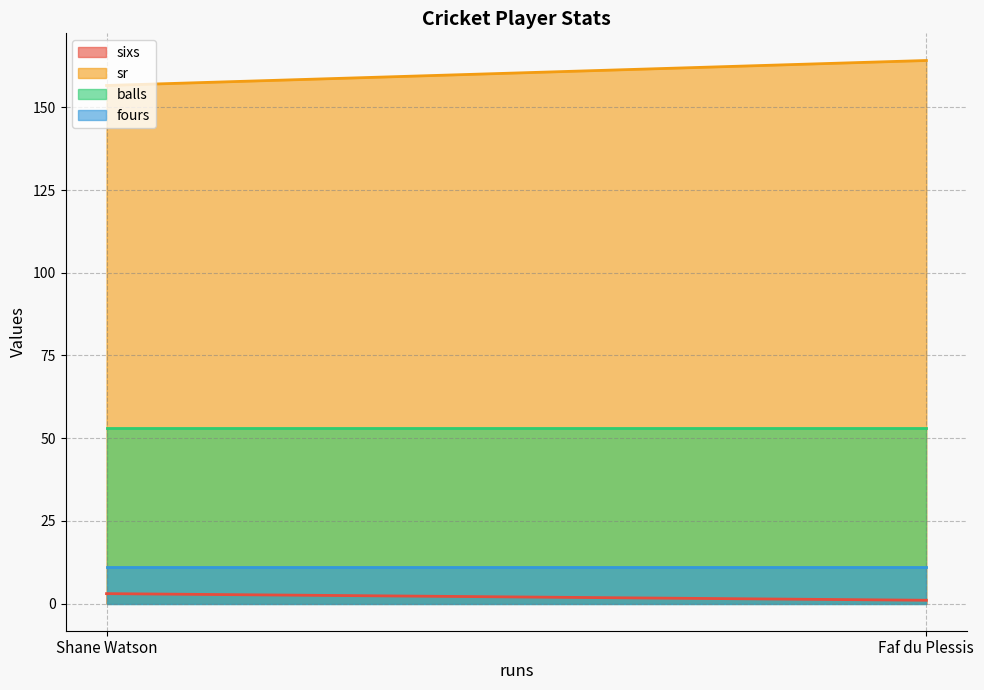

Reading left to right, what are all the values shown in this chart?

sixs: 3.0	1.0
sr: 156.6	164.2
balls: 53.0	53.0
fours: 11.0	11.0